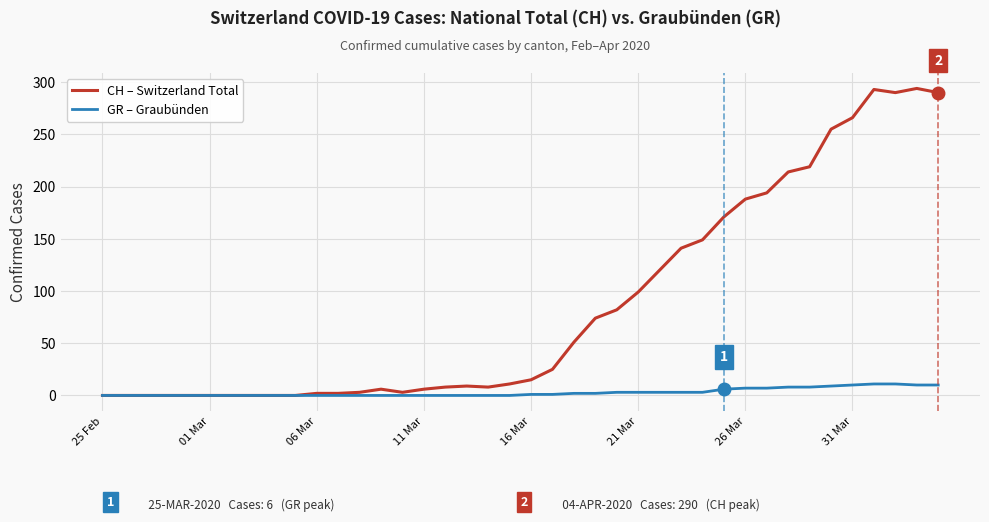

How many lines are shown in the chart?

2